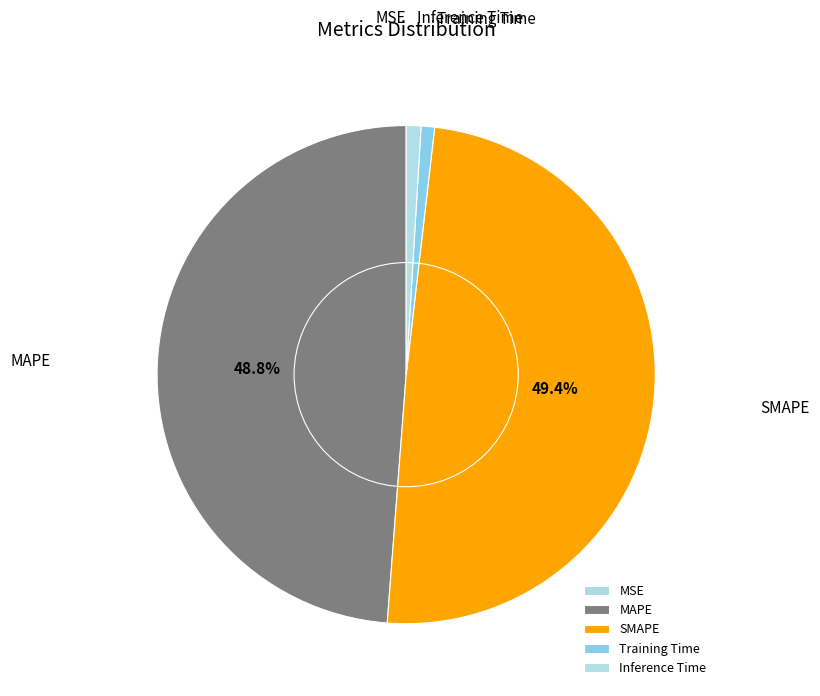

Which category has the biggest portion of the pie?

SMAPE